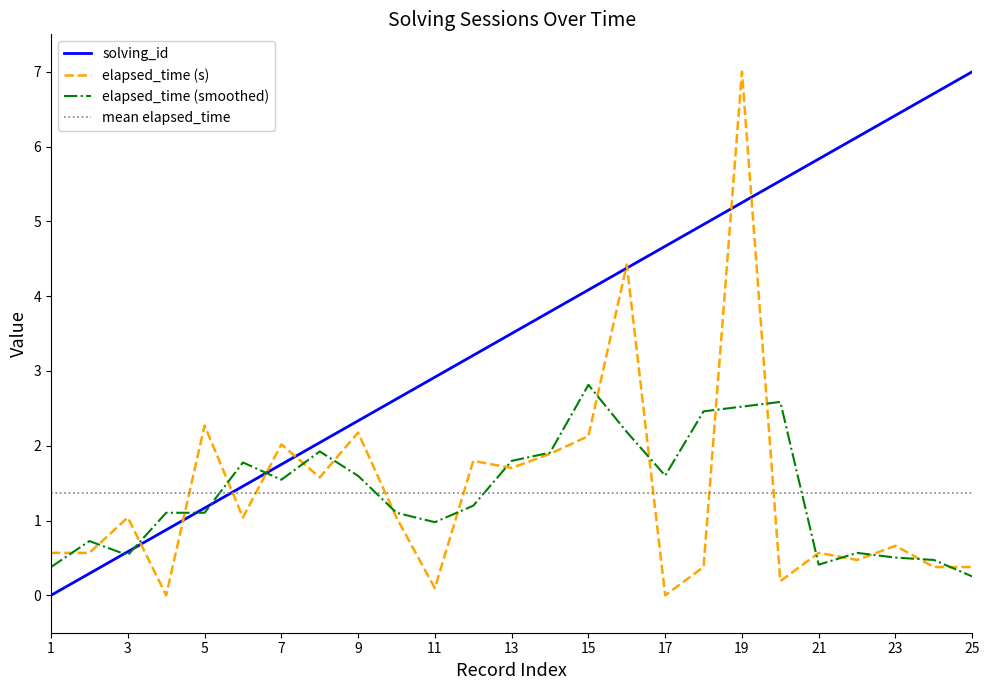

What is the difference between the maximum and minimum values in the elapsed_time (smoothed) series?

2.6